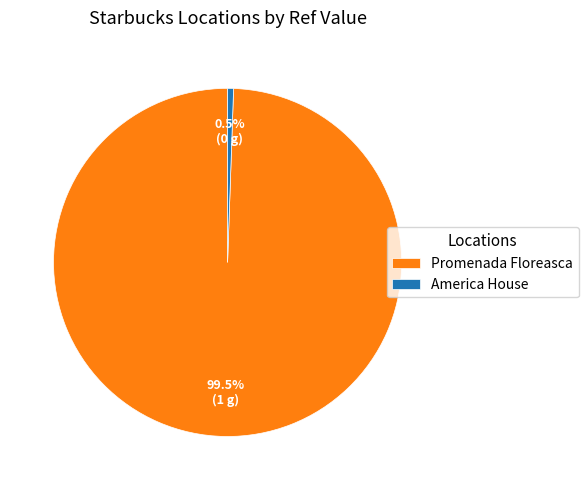

Which slice is the largest?

Promenada Floreasca